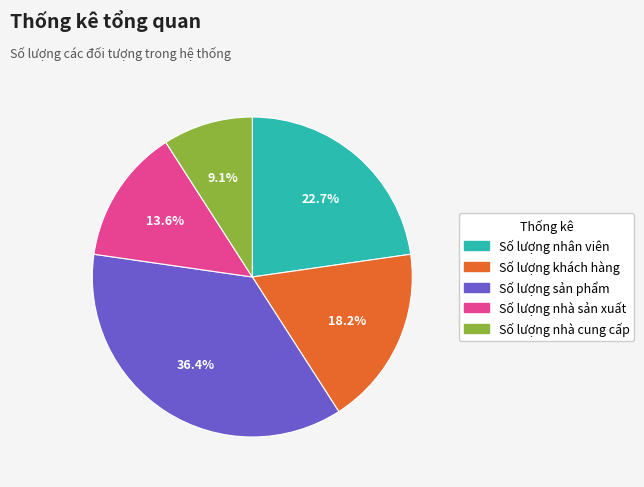

Which has a higher value, Số lượng sản phẩm or Số lượng nhân viên?

Số lượng sản phẩm